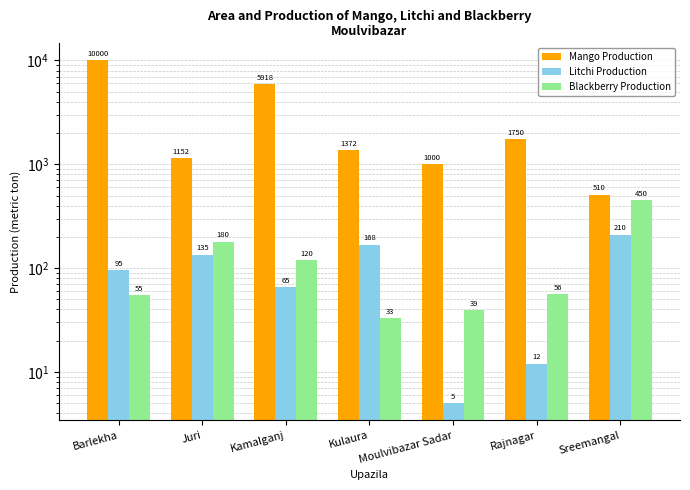

The value of Litchi Production at Rajnagar is 12. True or false?

True